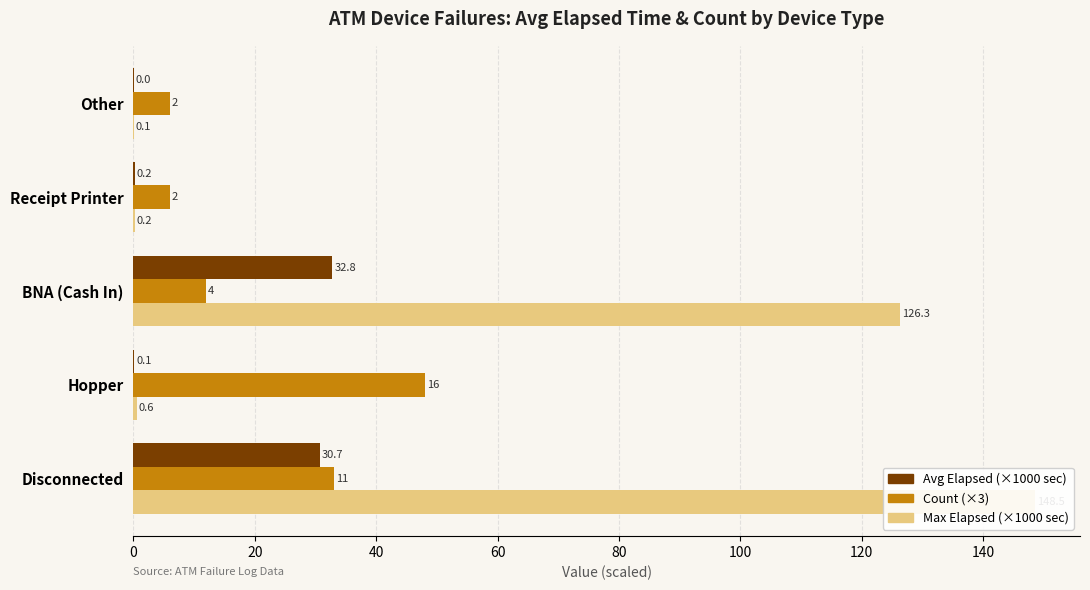

Are the bars horizontal?

Yes